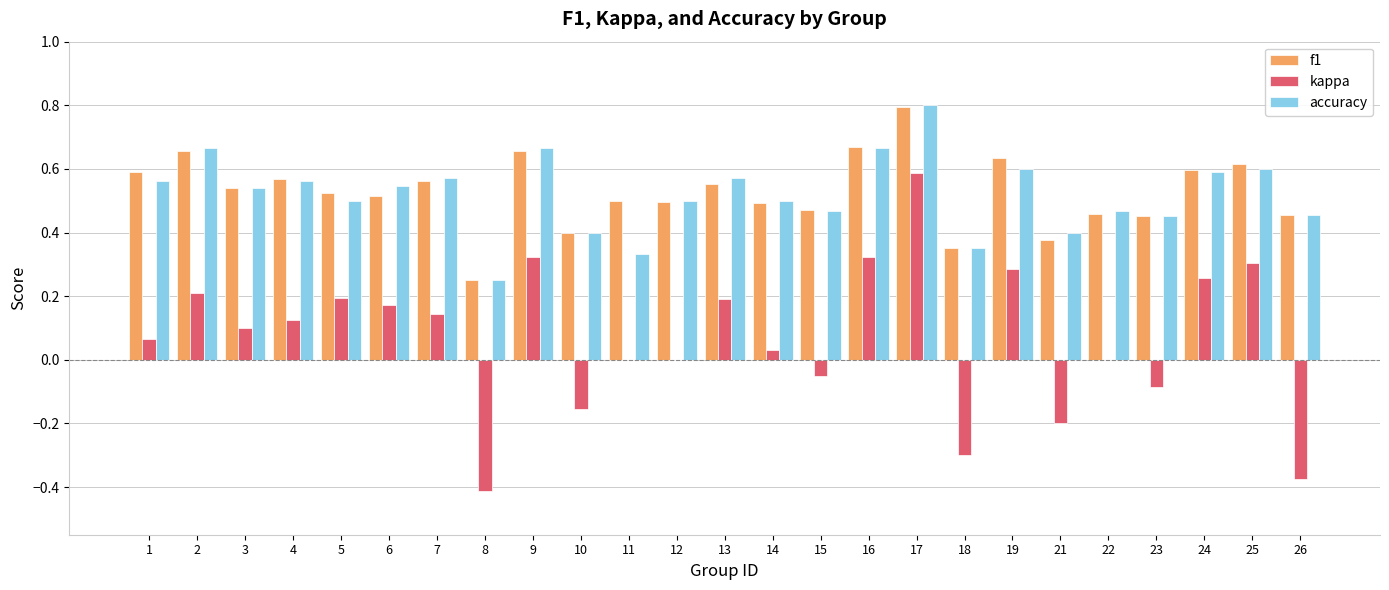

Is the value of kappa at 1 greater than the value of f1 at 13?

No